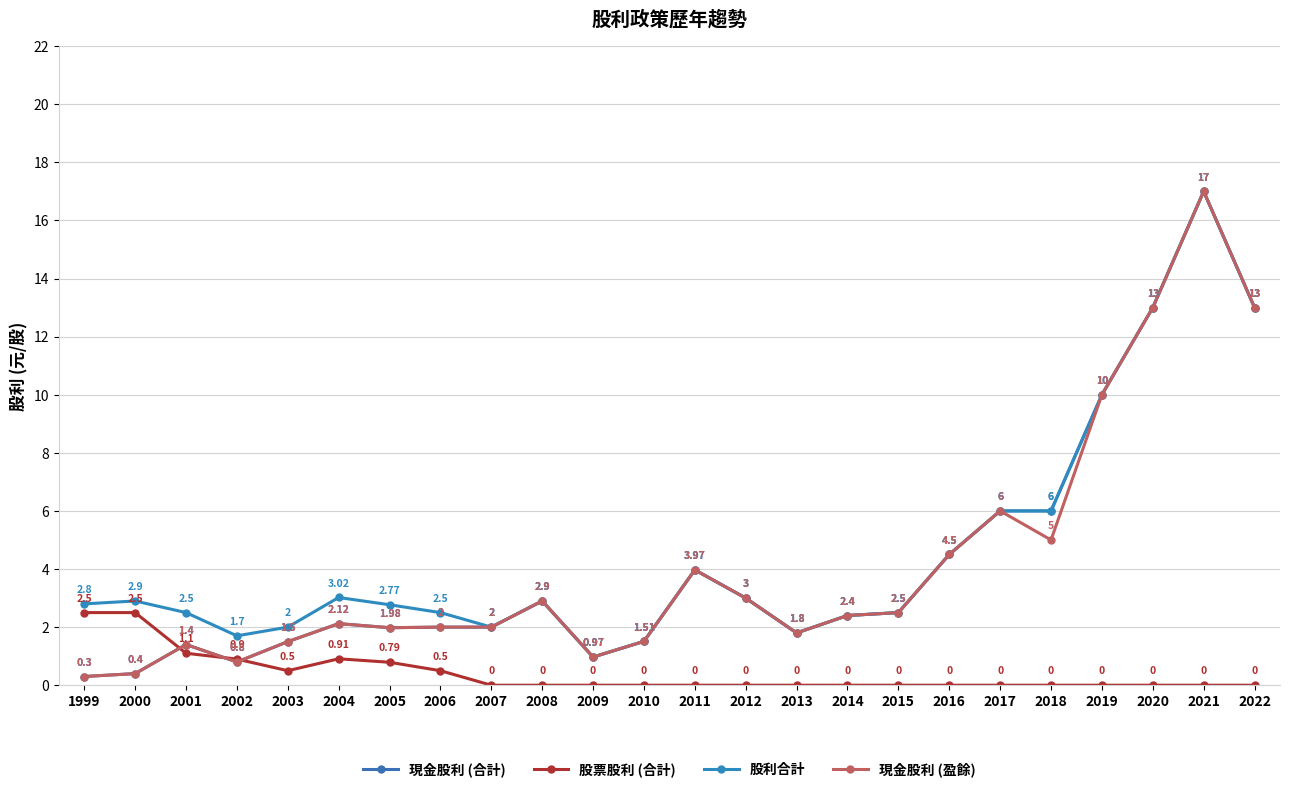

How many values in the 股利合計 series are below 2?

4